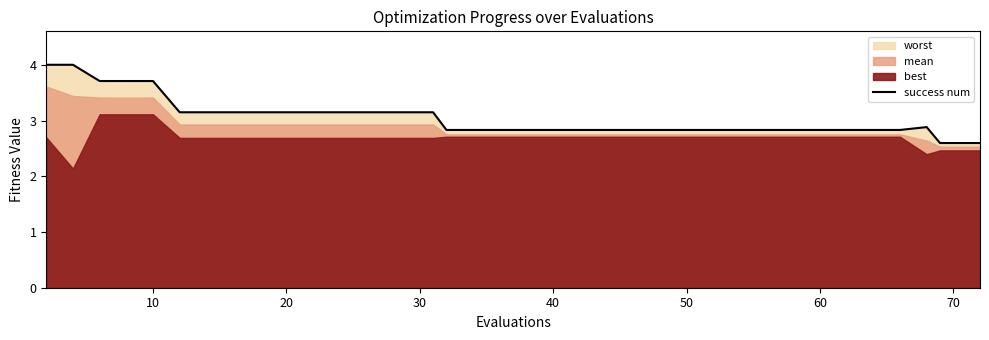

The success num series shows 3.9 at 60. True or false?

False